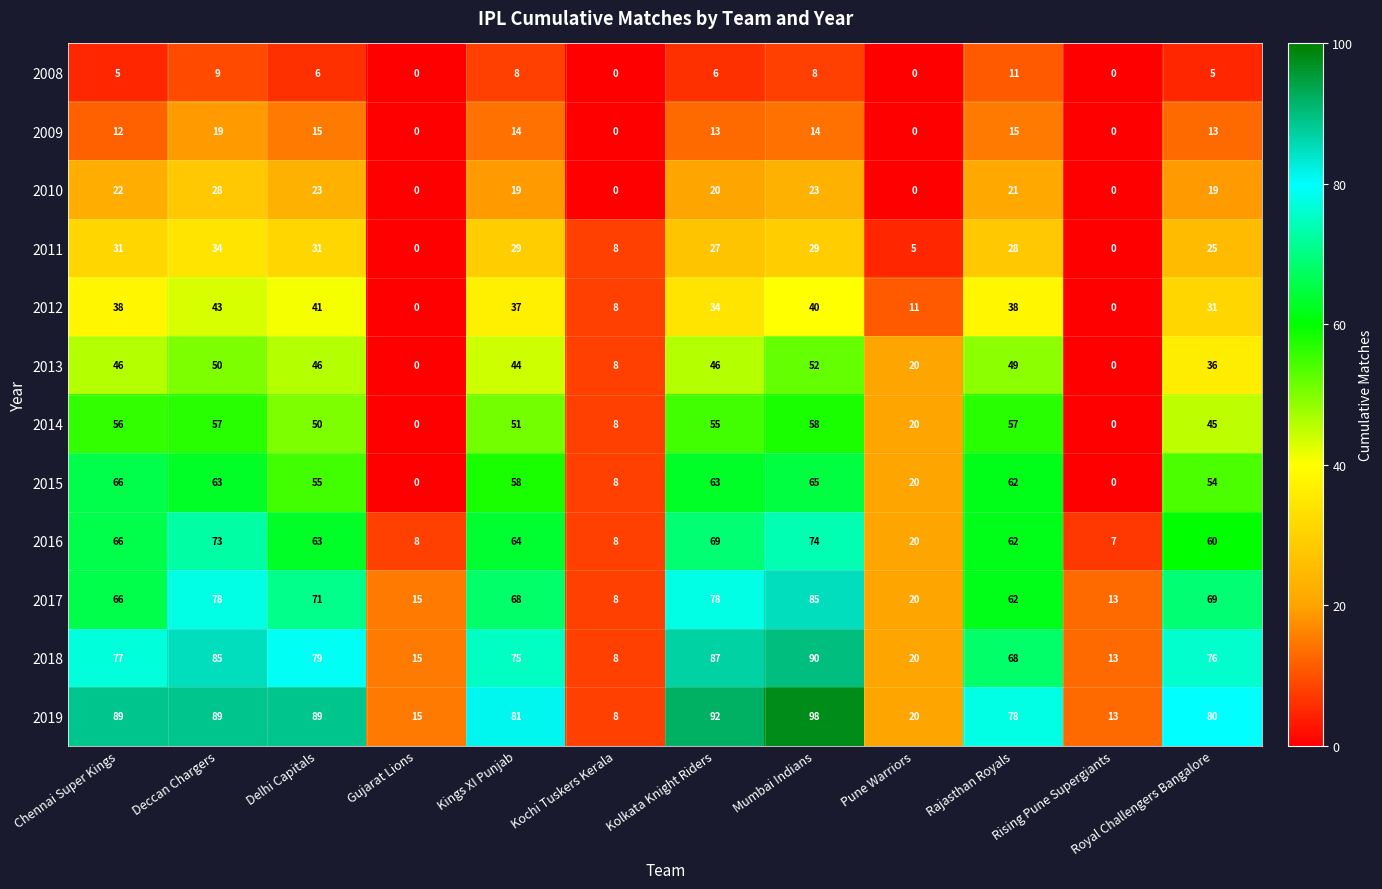

Is it true that 2017 equals 7 at Pune Warriors?

False